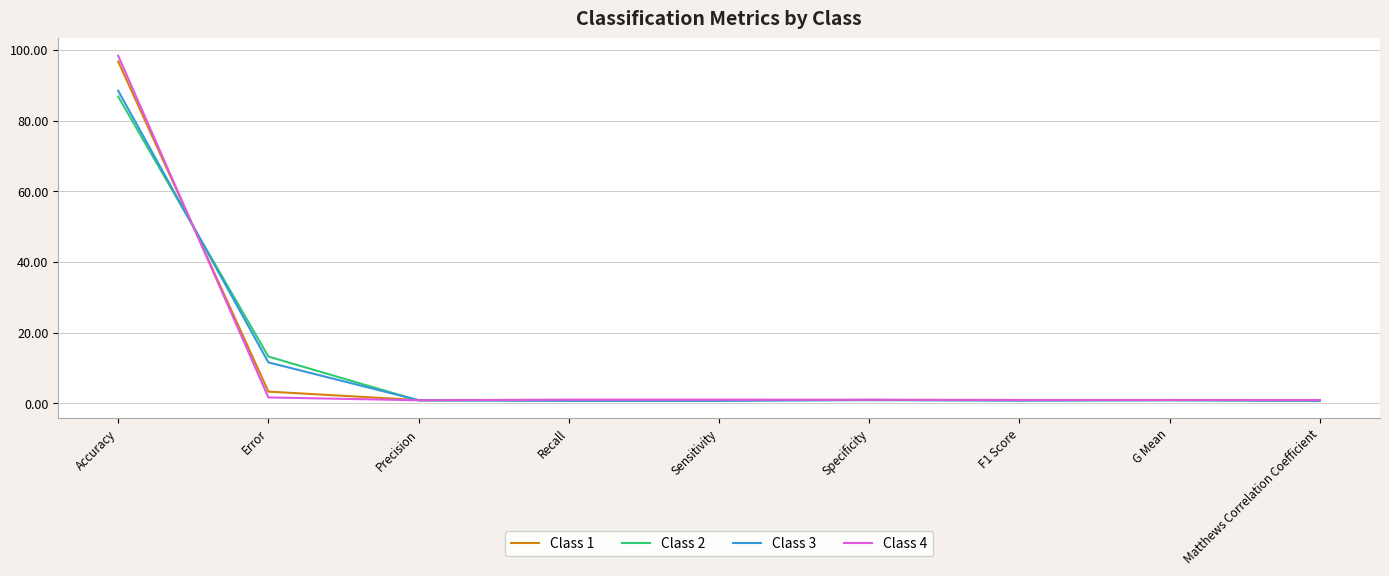

The value of Class 1 at Error is 3.3. True or false?

True